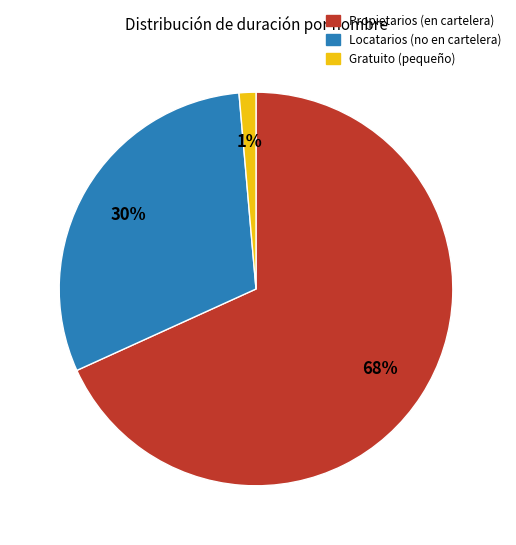

Is there any slice that represents more than half of the pie?

Yes